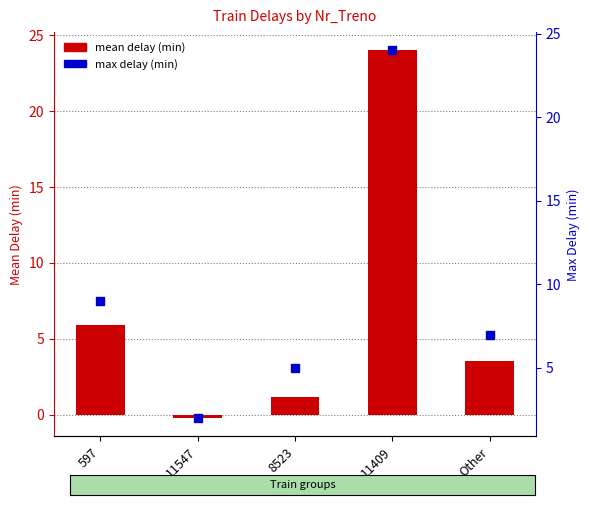

Which series reaches the maximum Y coordinate?

mean delay (min)